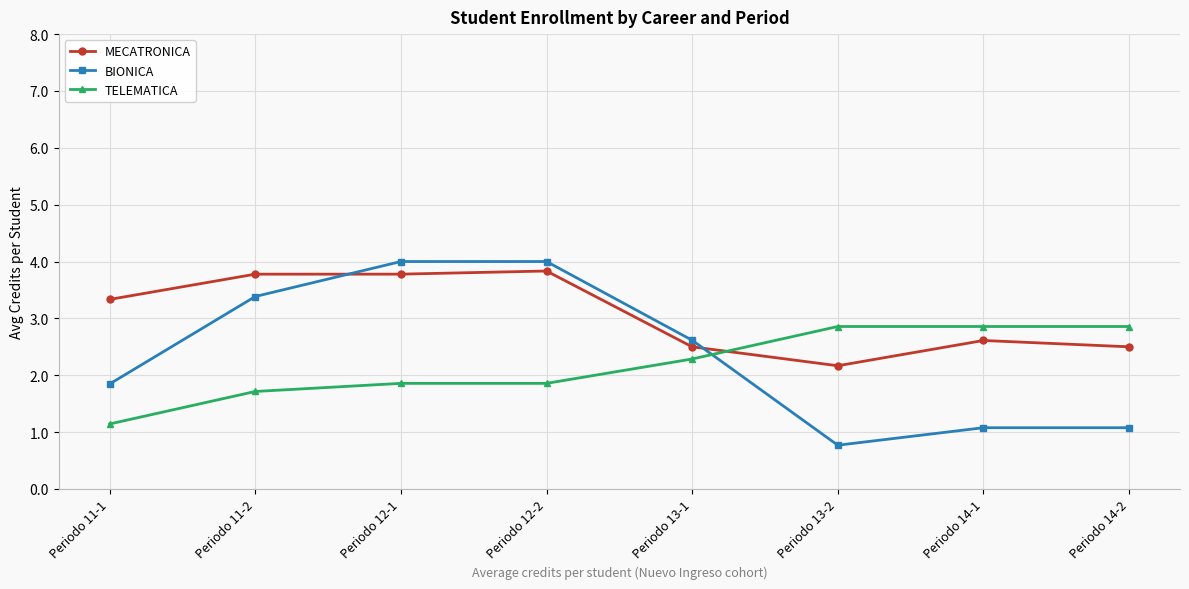

What is the label of the 3rd point from the left?

Periodo 12-1